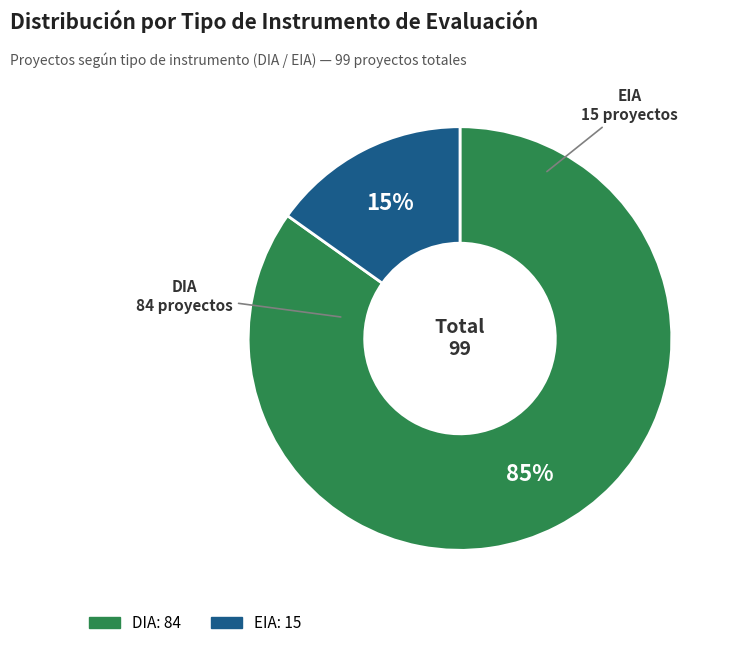

Which has a higher value, DIA or EIA?

DIA